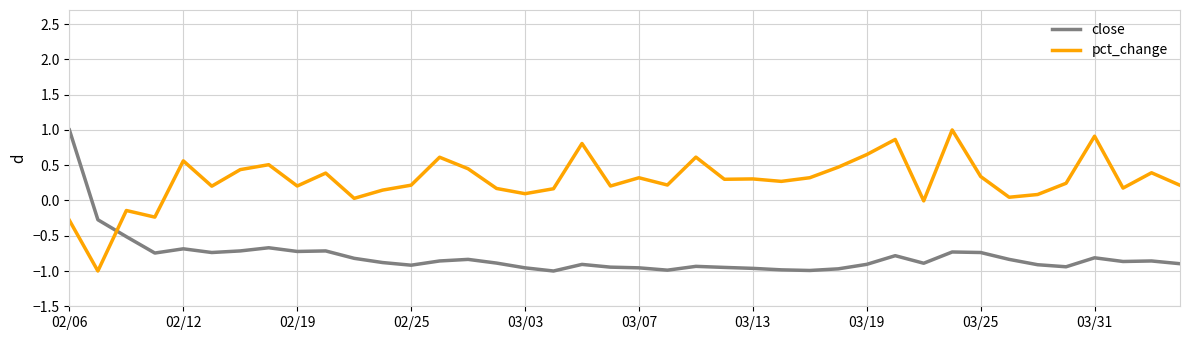

How many times do pct_change and close cross each other?

1